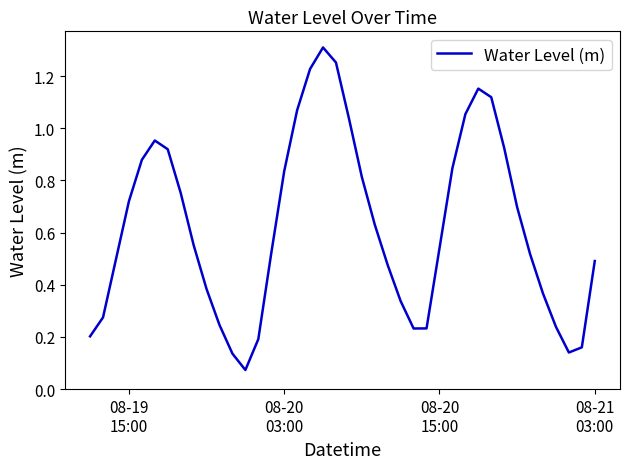

What is the minimum value shown in the chart?

0.1